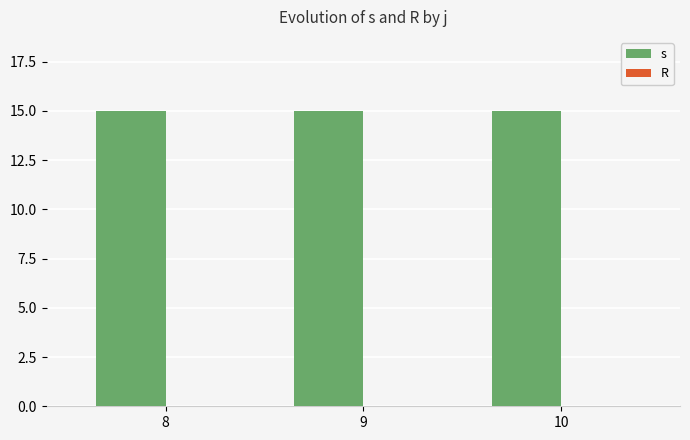

Does the chart contain any negative values?

No